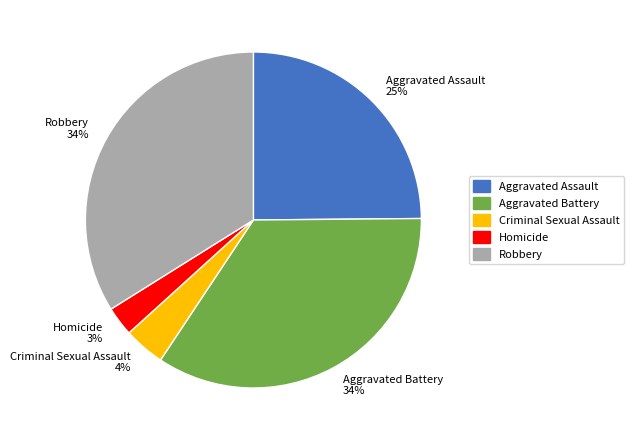

What percentage is the Homicide slice, to the nearest percent?

3%